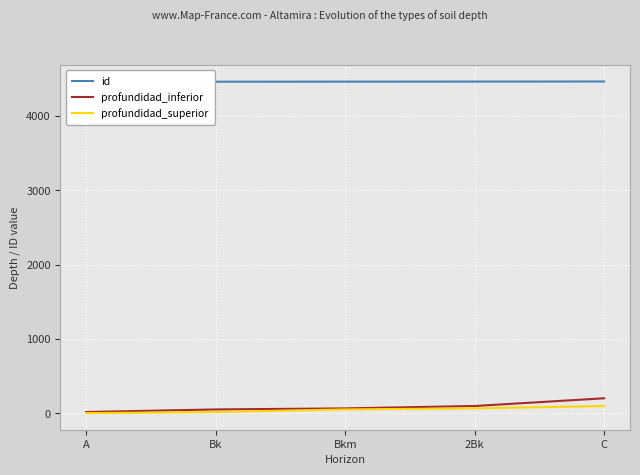

Is it true that profundidad_superior equals 35 at C?

False